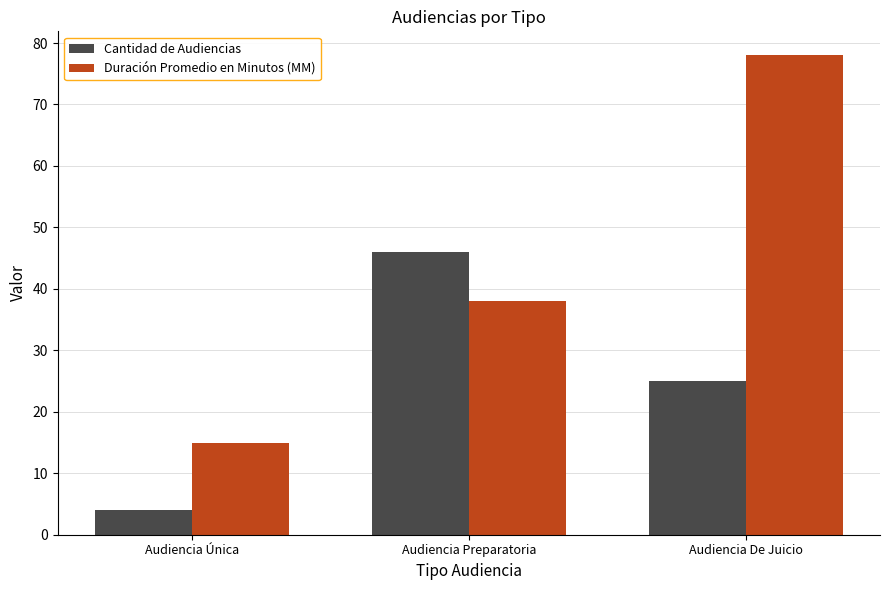

What is the label of the 3rd bar from the right?

Audiencia Única